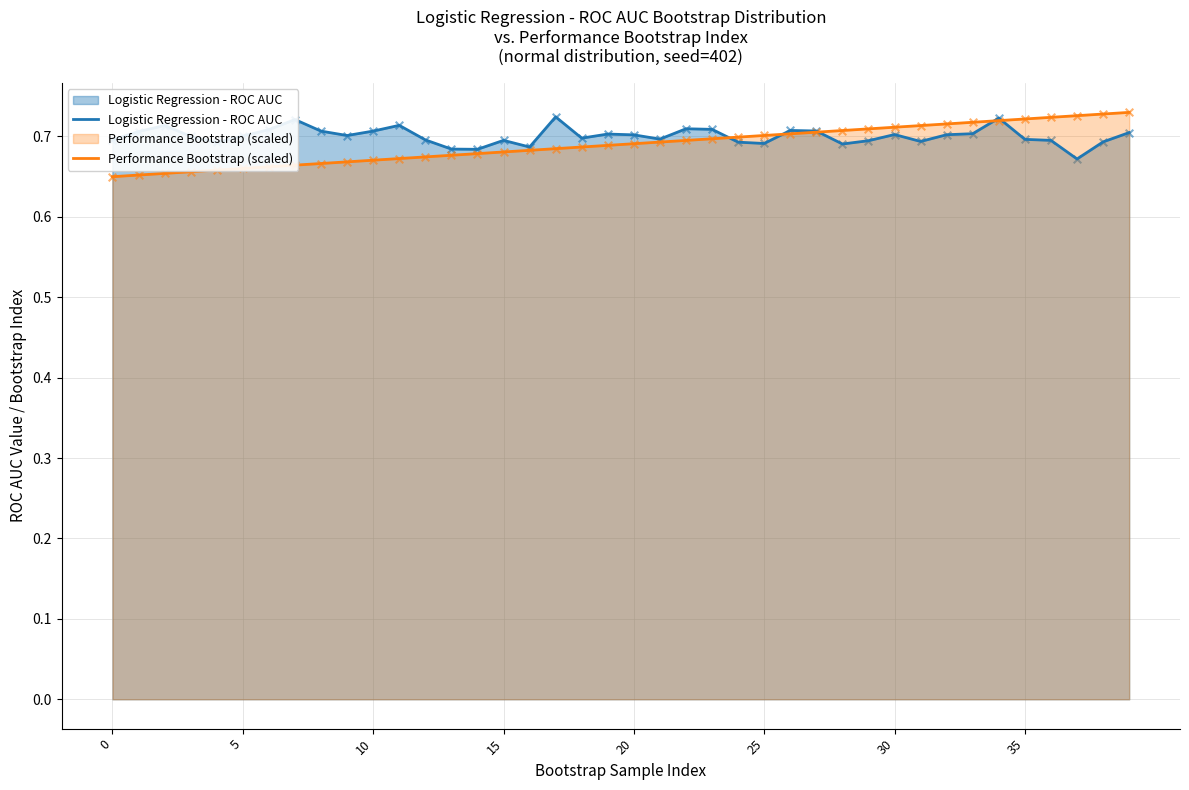

At how many categories does at least one series exceed 0?

40